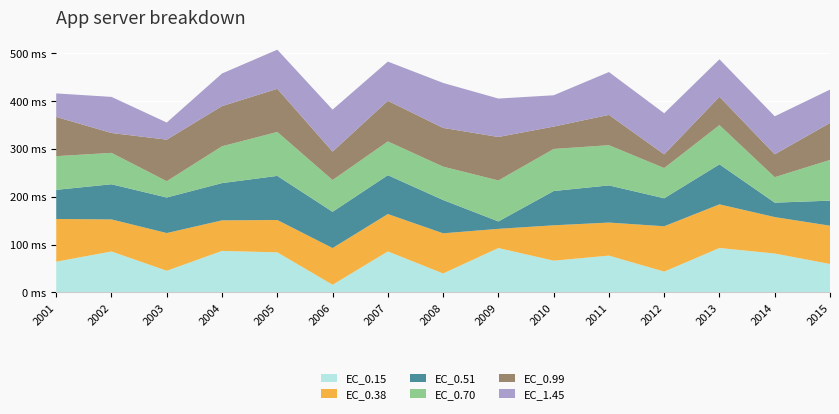

Reading right to left, extract all data points from this chart.

EC_0.15: 2015=59.5	2014=81.3	2013=92.9	2012=43.5	2011=77.0	2010=66.4	2009=92.8	2008=39.6	2007=85.7	2006=16.0	2005=83.8	2004=86.8	2003=45.3	2002=85.7	2001=64.3
EC_0.38: 2015=80.1	2014=76.2	2013=91.3	2012=94.9	2011=69.1	2010=74.0	2009=40.1	2008=84.0	2007=78.2	2006=76.8	2005=67.7	2004=63.9	2003=78.9	2002=67.0	2001=89.3
EC_0.51: 2015=52.4	2014=30.2	2013=83.7	2012=58.6	2011=77.8	2010=71.7	2009=15.5	2008=69.7	2007=81.3	2006=75.9	2005=92.3	2004=77.9	2003=74.4	2002=73.6	2001=61.0
EC_0.70: 2015=85.2	2014=53.3	2013=82.0	2012=63.2	2011=84.1	2010=88.0	2009=85.7	2008=69.8	2007=70.6	2006=66.5	2005=91.9	2004=77.1	2003=34.1	2002=65.7	2001=70.5
EC_0.99: 2015=77.4	2014=47.8	2013=59.3	2012=28.6	2011=63.4	2010=46.8	2009=91.0	2008=81.0	2007=84.9	2006=59.5	2005=90.2	2004=84.0	2003=86.9	2002=41.6	2001=82.1
EC_1.45: 2015=69.7	2014=79.5	2013=78.3	2012=86.0	2011=89.6	2010=65.5	2009=80.4	2008=94.1	2007=82.1	2006=87.8	2005=81.9	2004=68.2	2003=35.8	2002=75.5	2001=49.2